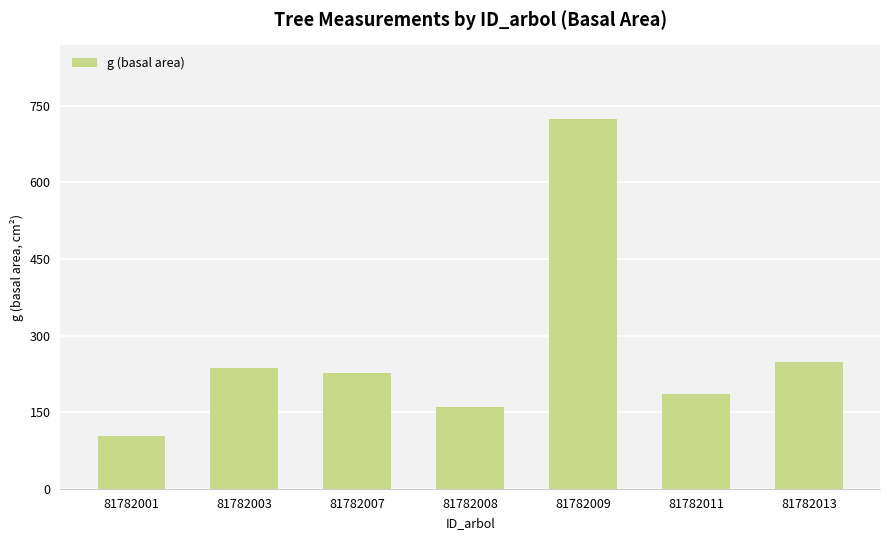

Which has a higher value, 81782003 or 81782007?

81782003